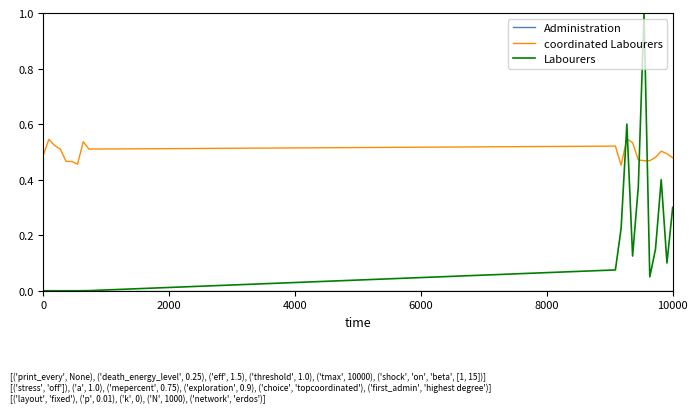

True or false: coordinated Labourers and Labourers cross at least once.

True